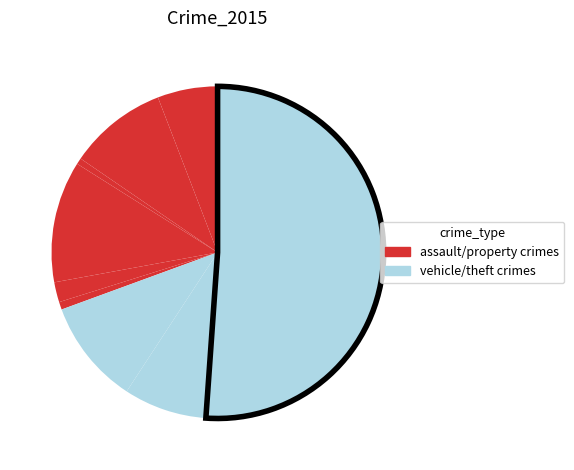

Count the number of slices in the pie.

9